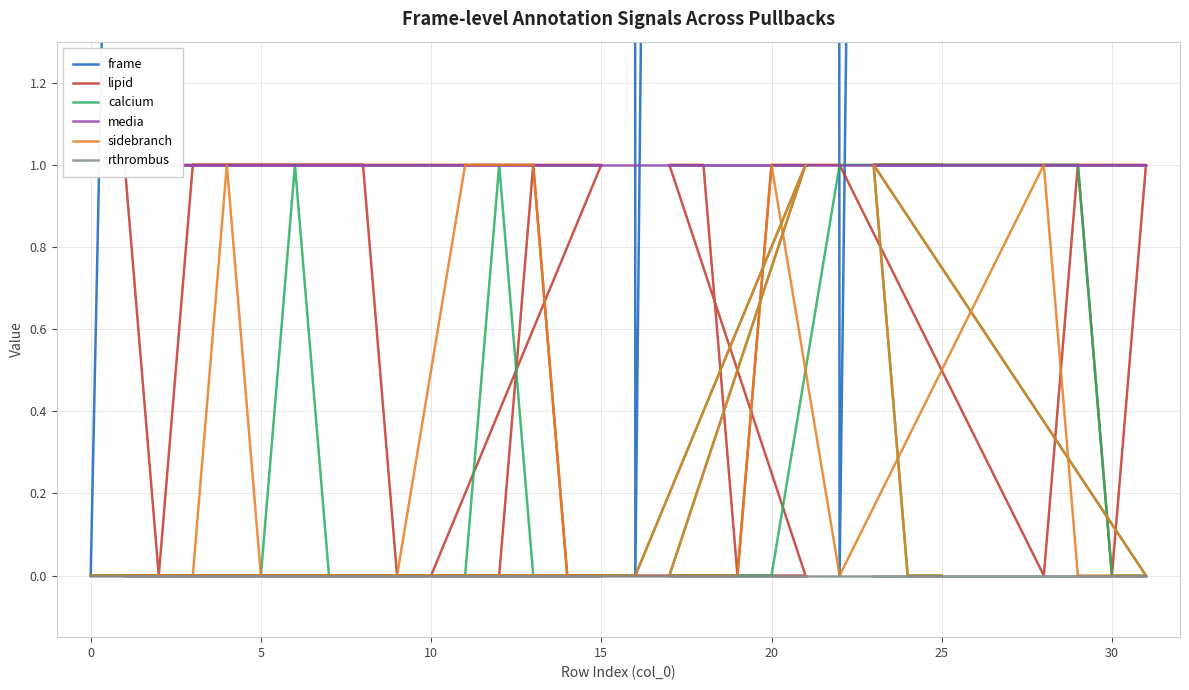

True or false: rthrombus and media intersect in this chart.

False